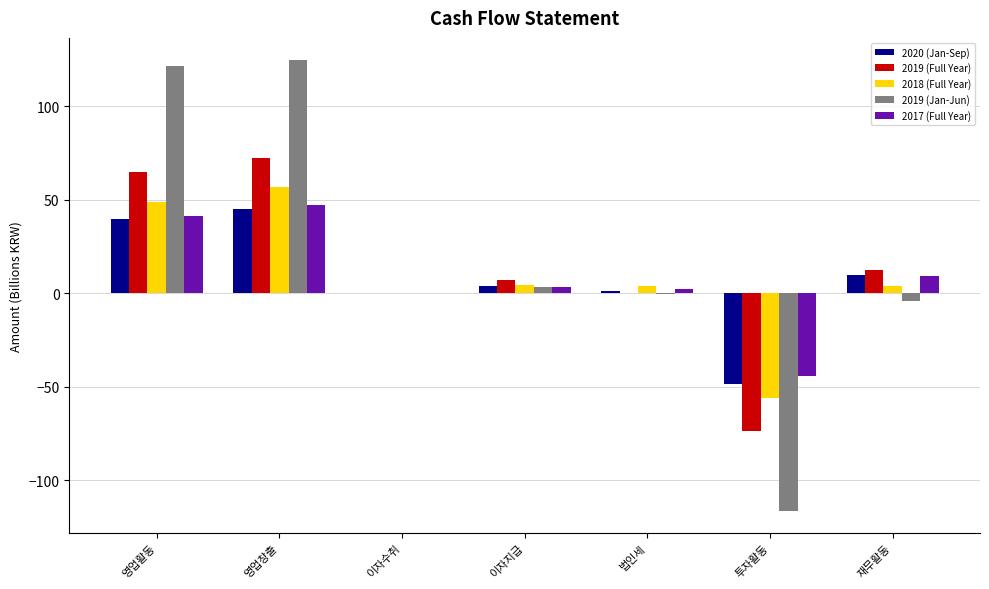

What is the sum of all 2018 (Full Year) values?

61.8